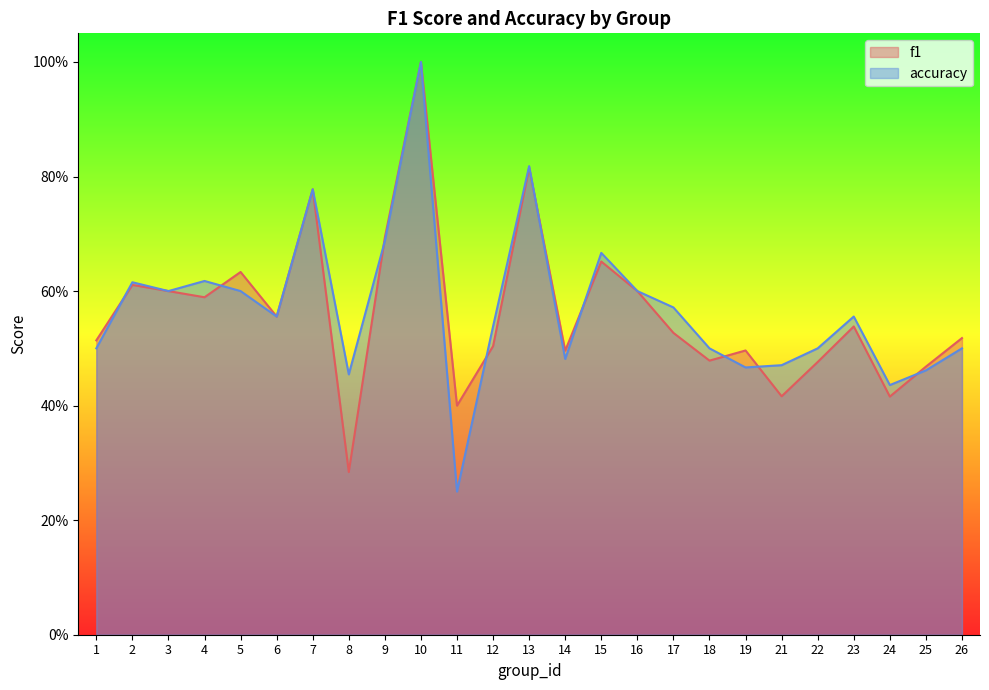

At how many categories does at least one series exceed 0?

25